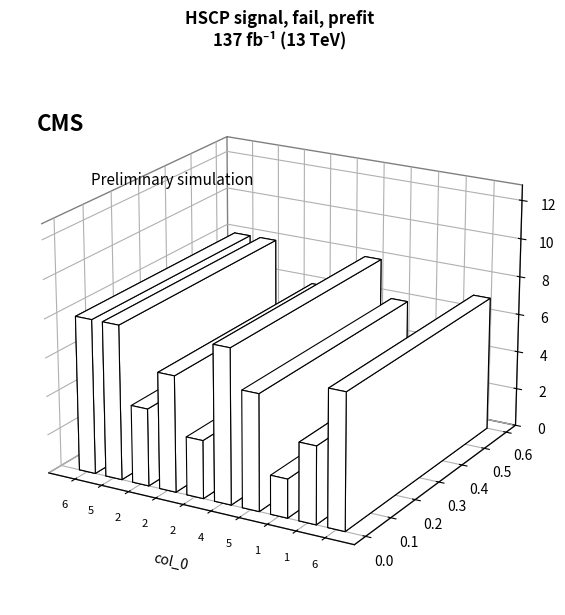

True or false: the data shows 3 at 1.

False